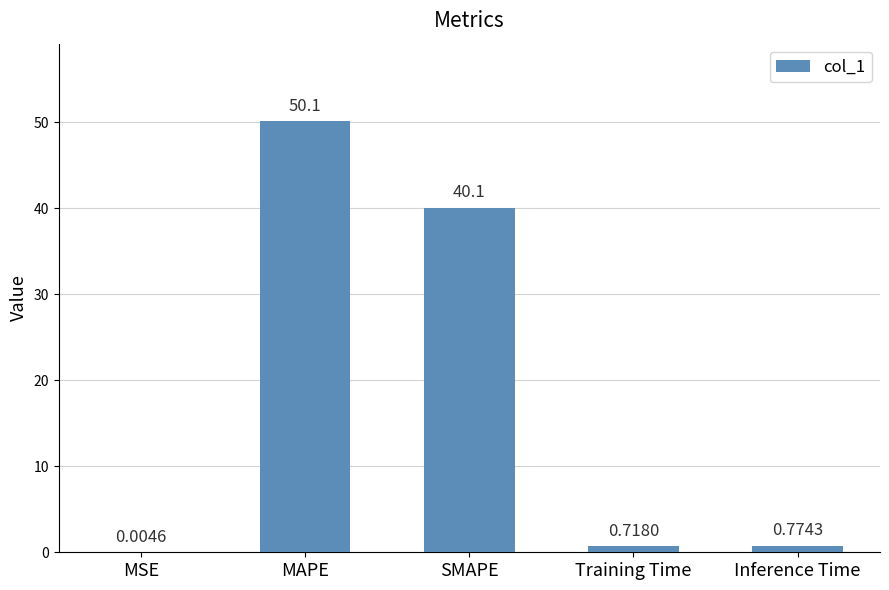

Are the bars horizontal?

No